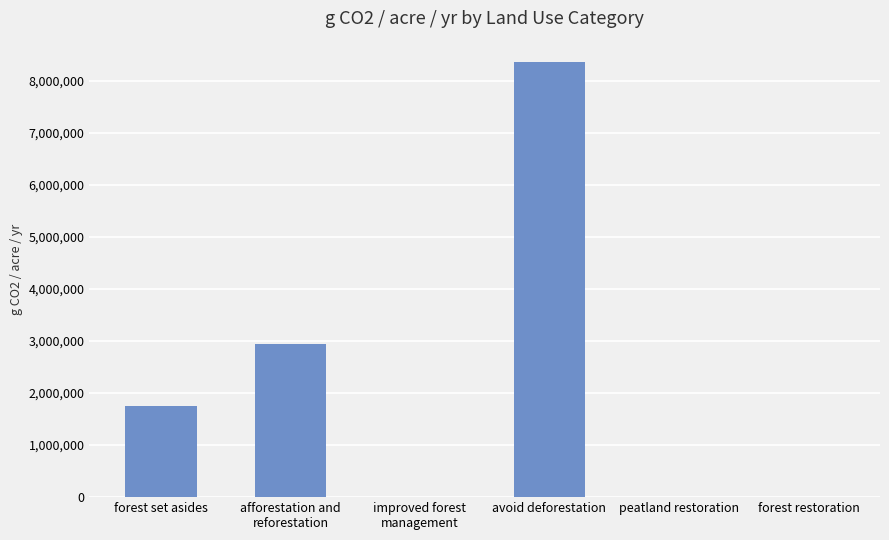

True or false: the data shows 2940056.4 at afforestation and
reforestation.

True